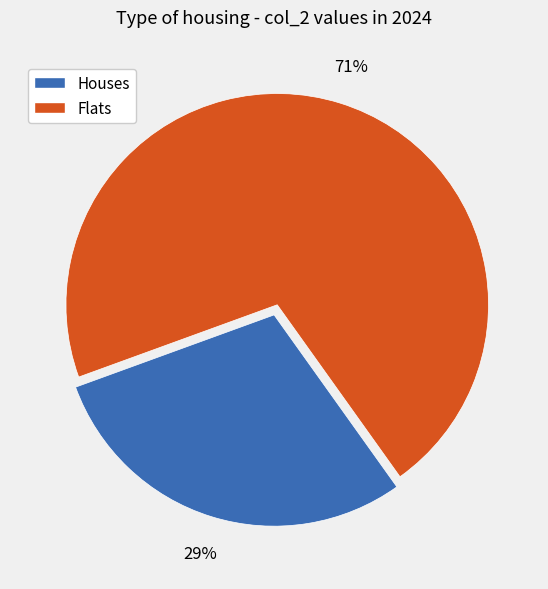

Is there a majority slice in this chart?

Yes